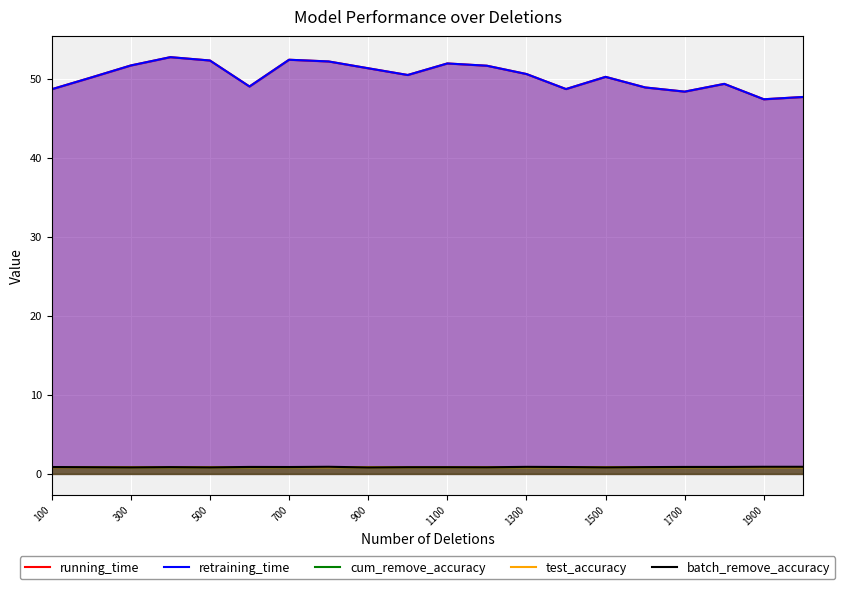

Is it true that batch_remove_accuracy equals 0.8 at 300?

True